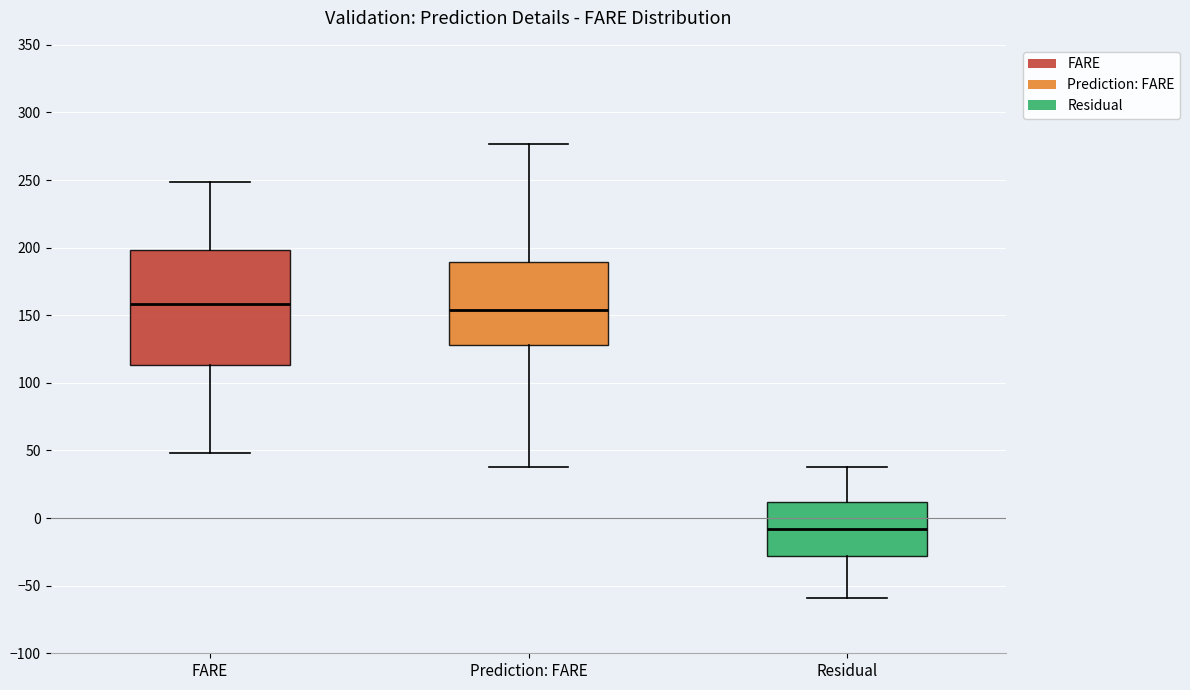

Where is the upper edge of the box for Prediction: FARE on the y-axis? The values are not printed on the chart, so give them approximately, as read against the axis.

190